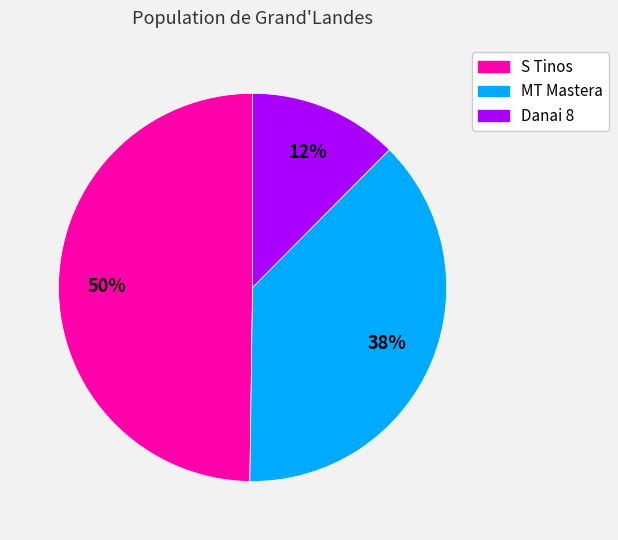

Count the number of slices in the pie.

3